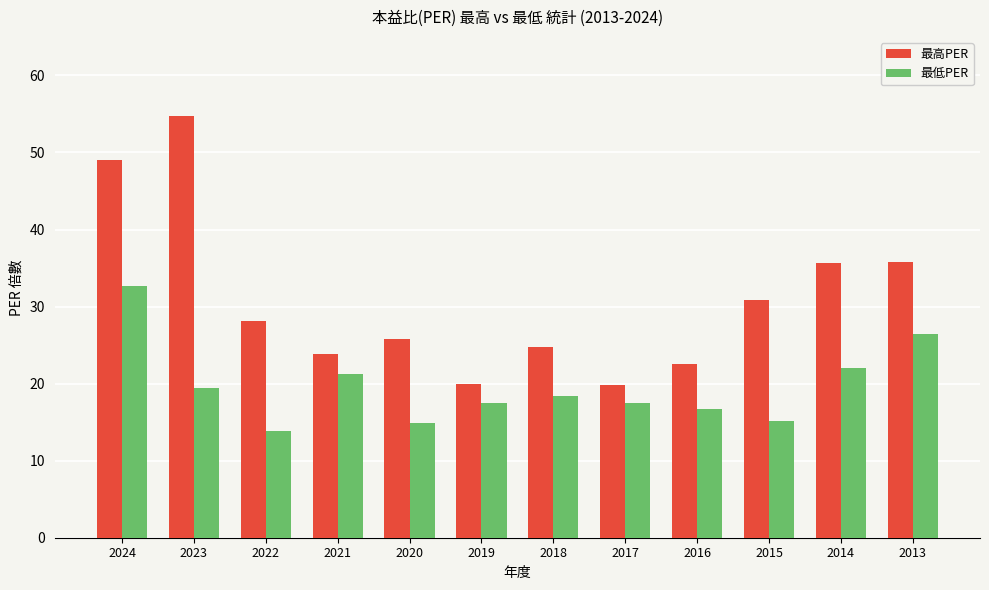

Where does the 最低PER series first go above 18?

2024